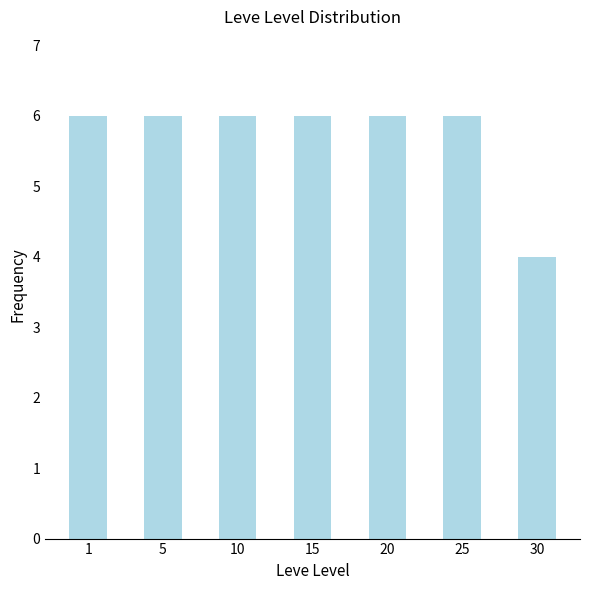

The value at 10 is 6. True or false?

True